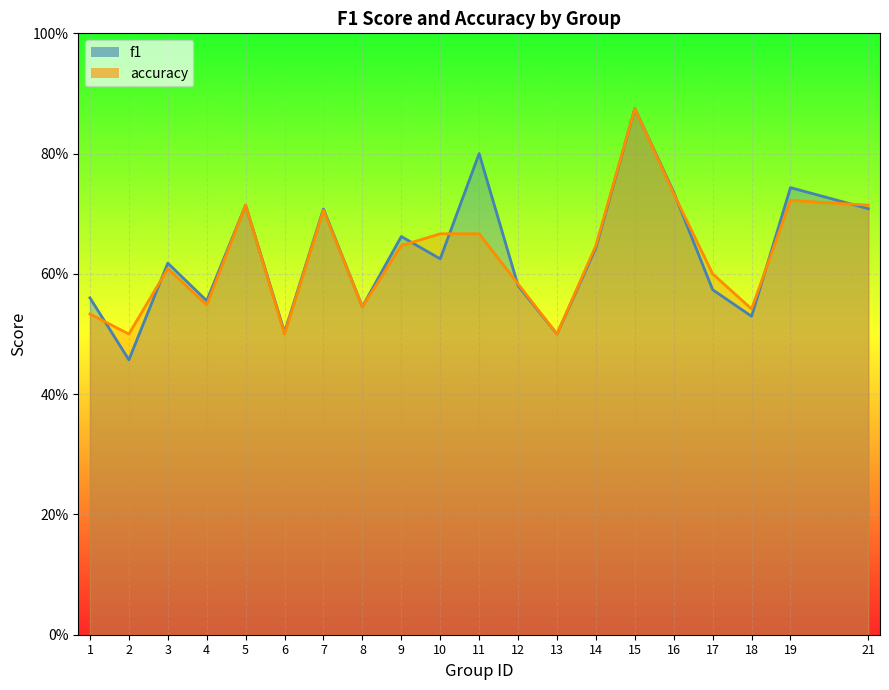

How many lines are shown in the chart?

2